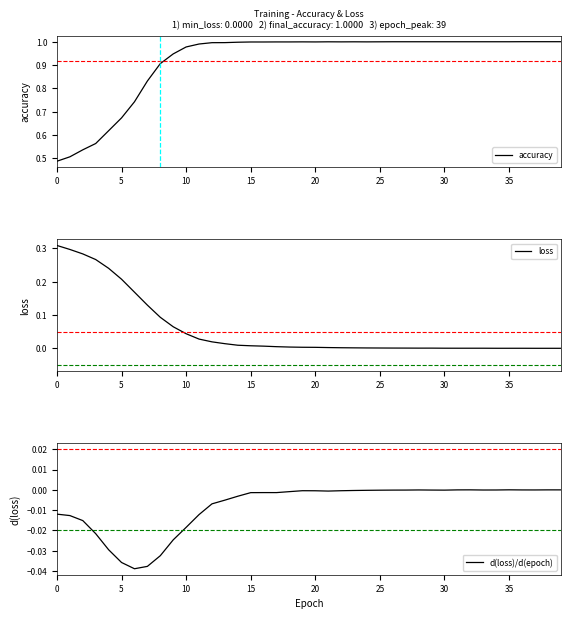

Which series has the widest spread of values?

accuracy